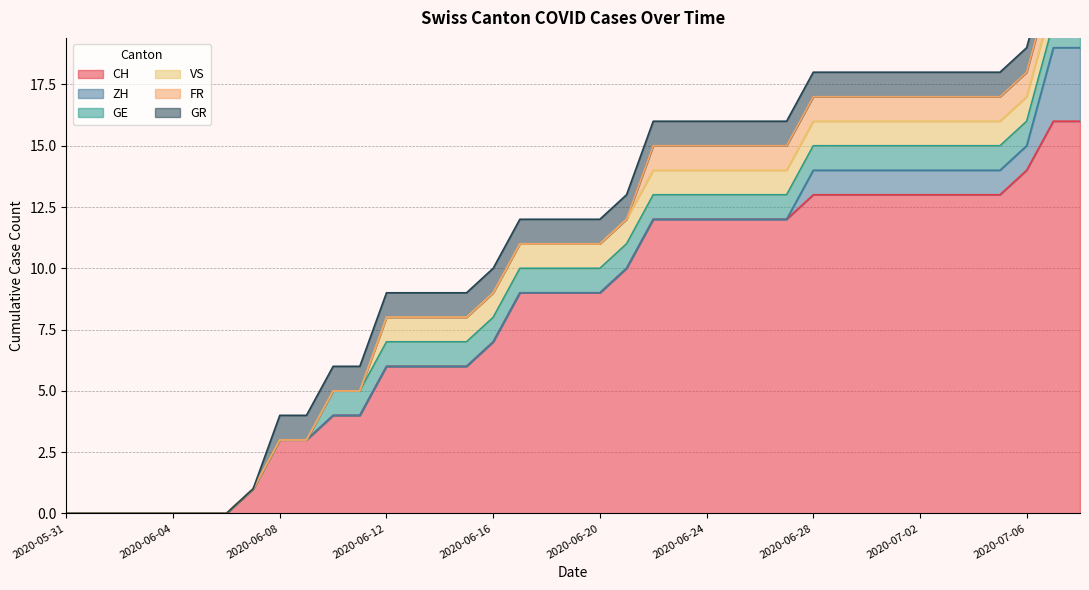

What are all the series names shown in the legend?

CH, ZH, GE, VS, FR, GR